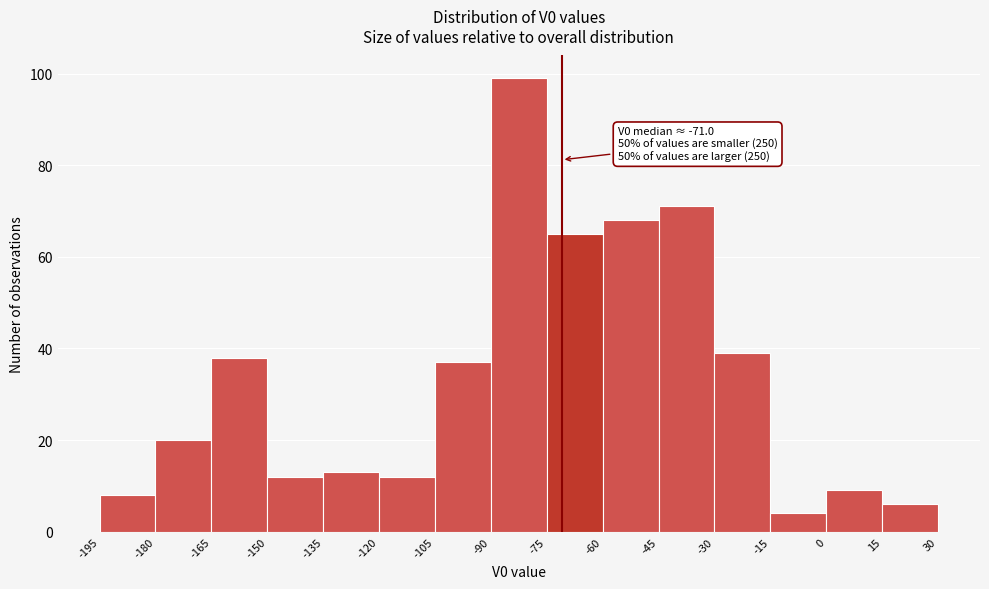

Over which range of the x-axis is the bar tallest?

-90 to -75